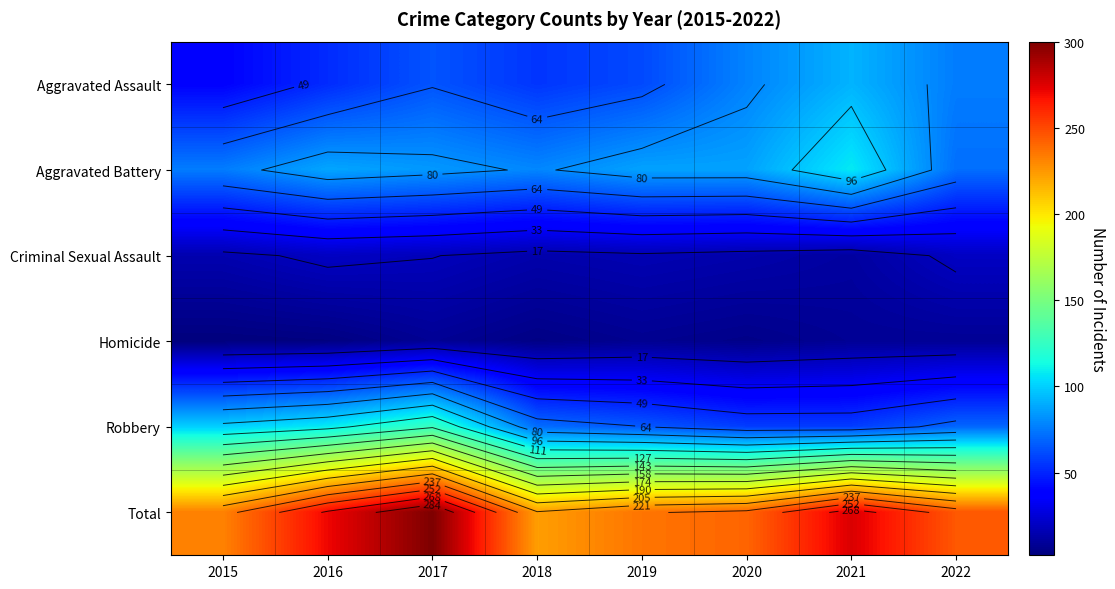

List the series in order of their peak value, lowest first.

Homicide, Criminal Sexual Assault, Aggravated Assault, Aggravated Battery, Robbery, Total